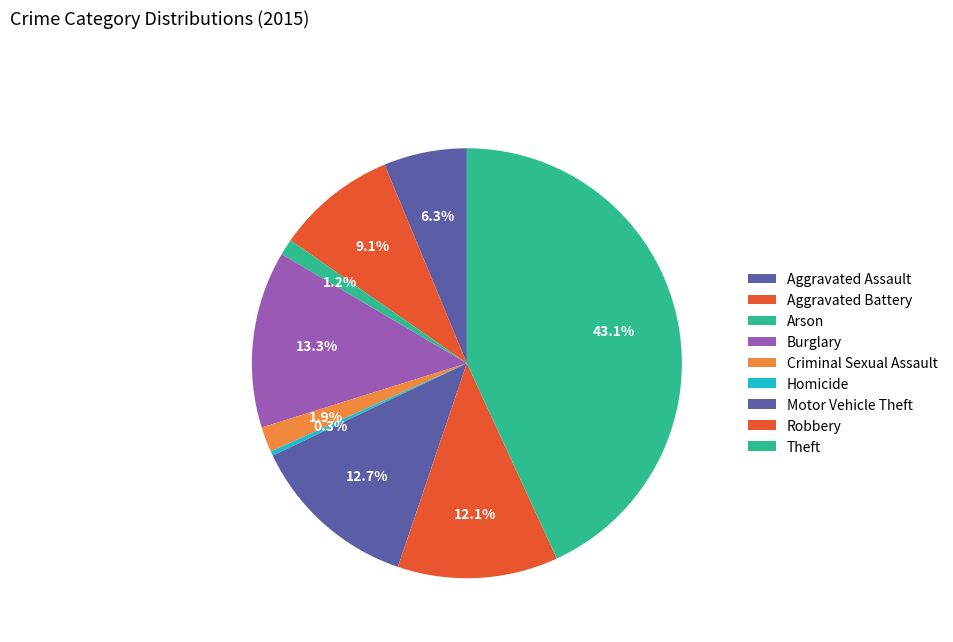

How many segments does this pie chart have?

9